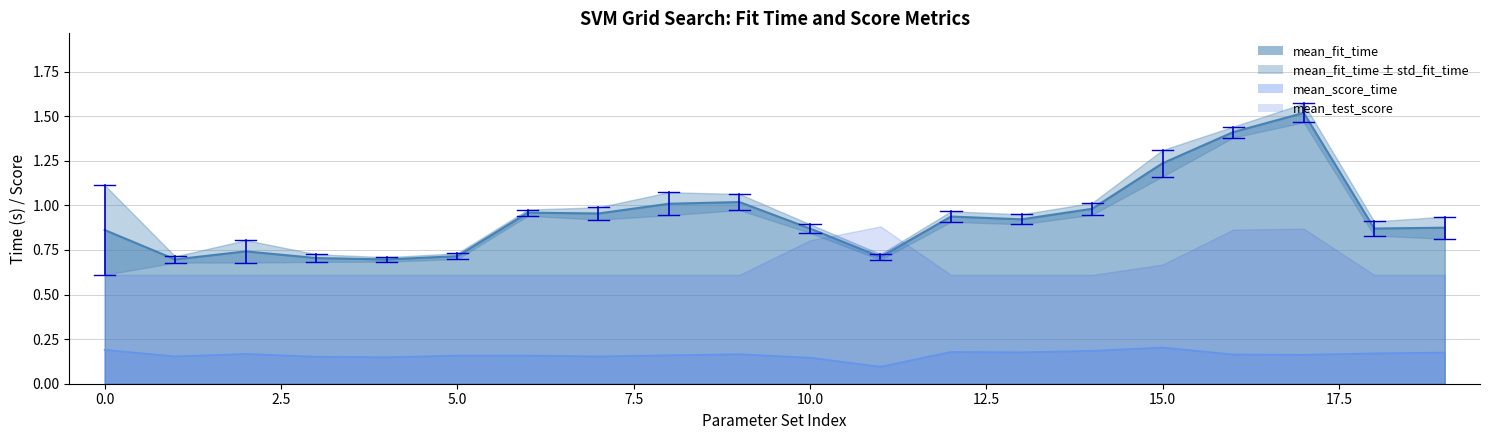

Which series has the largest range (max minus min)?

mean_fit_time